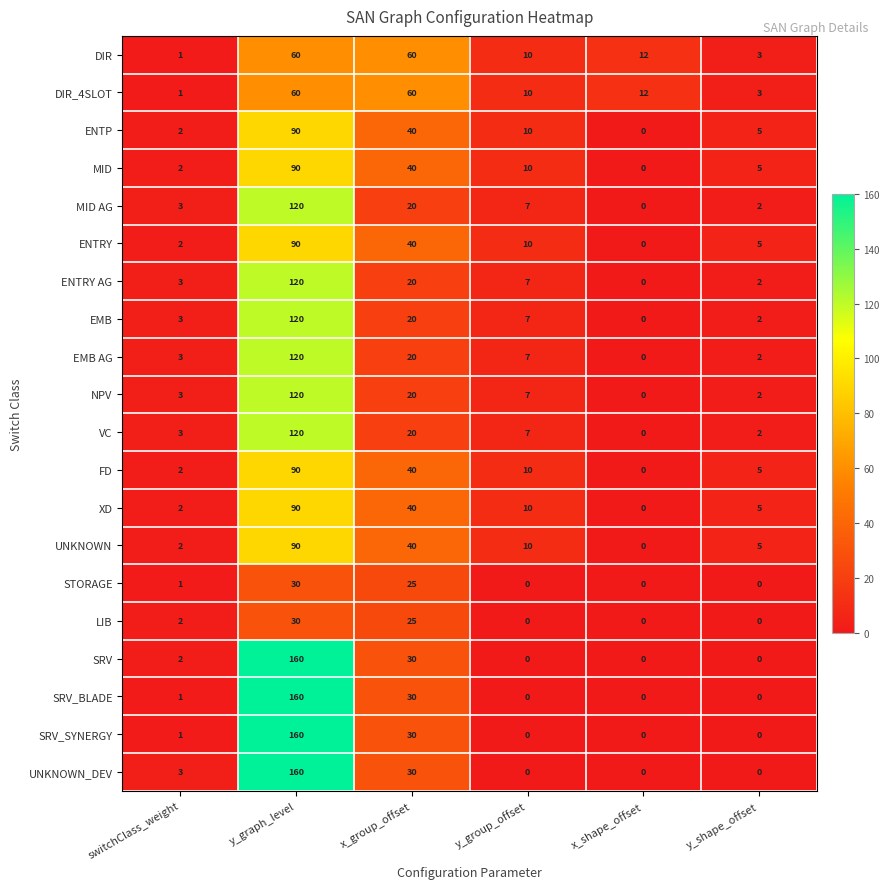

The LIB series shows 25 at x_group_offset. True or false?

True